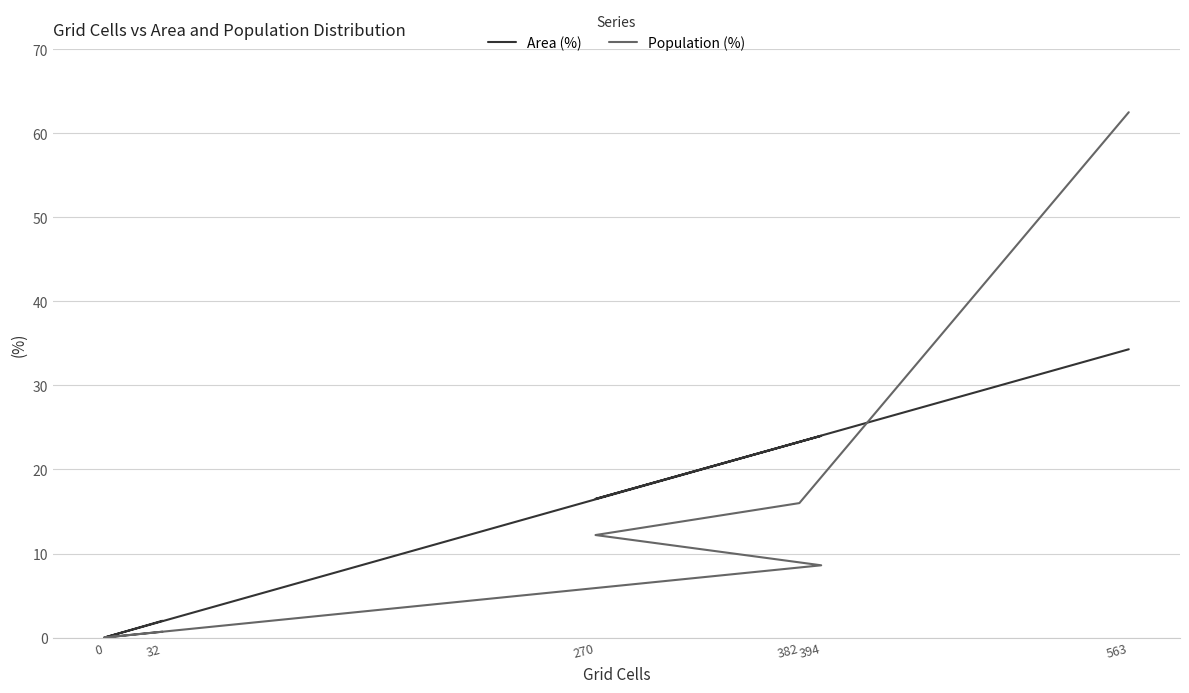

True or false: Population (%) has a value of 1.0 at 32.

False